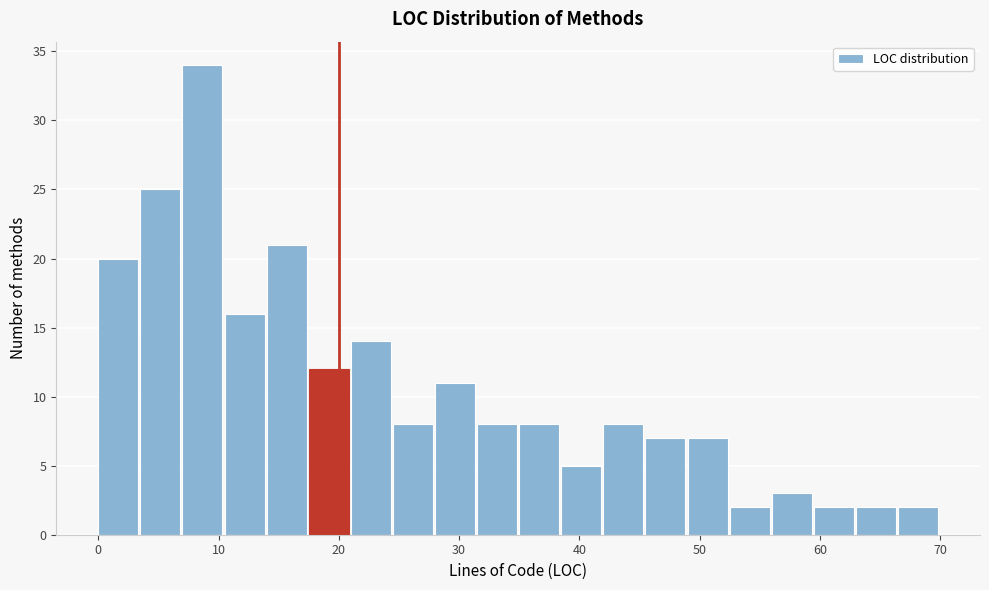

Read against the x-axis, roughly where is the centre of the tallest bar?

9